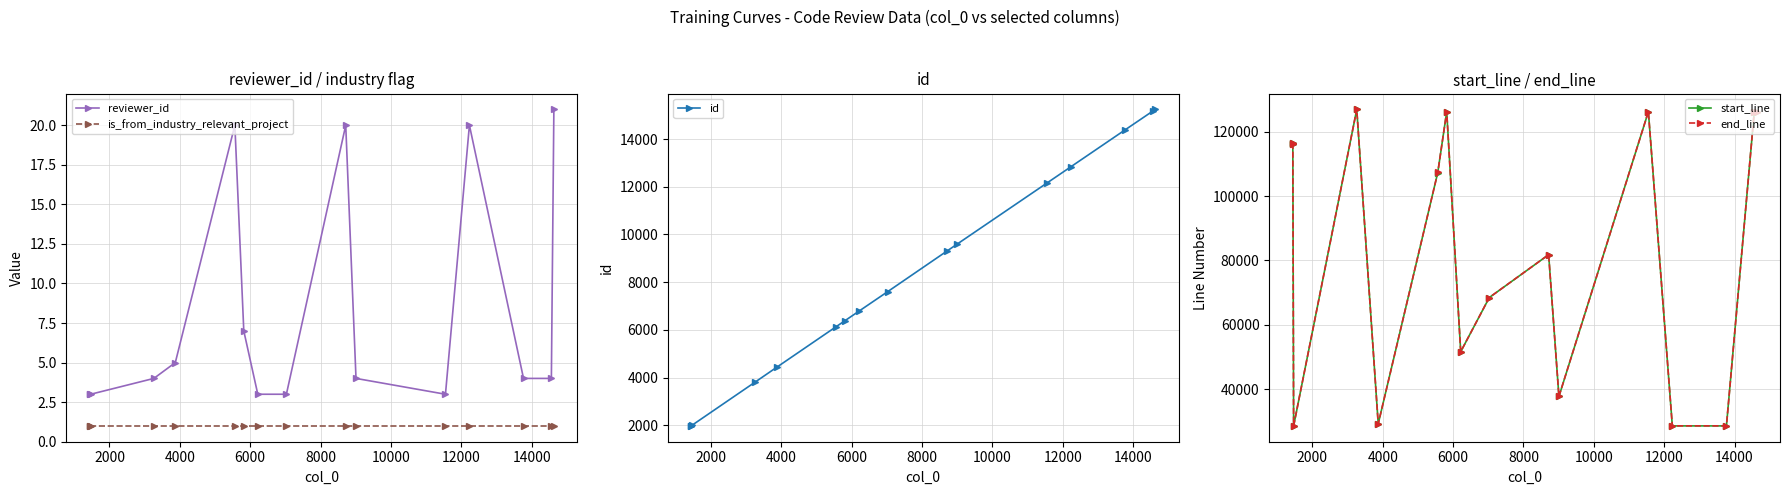

Reading left to right, list all the values displayed in this chart.

reviewer_id: 3	3	3	4	5	20	7	3	3	20	4	3	20	4	4	21
is_from_industry_relevant_project: 1	1	1	1	1	1	1	1	1	1	1	1	1	1	1	1
id: 1973	1981	2004	3815	4433	6139	6393	6793	7608	9312	9606	12157	12840	14384	15176	15247
start_line: 116244	116384	28634	126929	29279	107318	126206	51667	68499	81803	37772	126206	28634	28634	126206	126206
end_line: 116247	116387	28646	126932	29293	107329	126230	51671	68504	81814	37778	126230	28646	28646	126230	126230